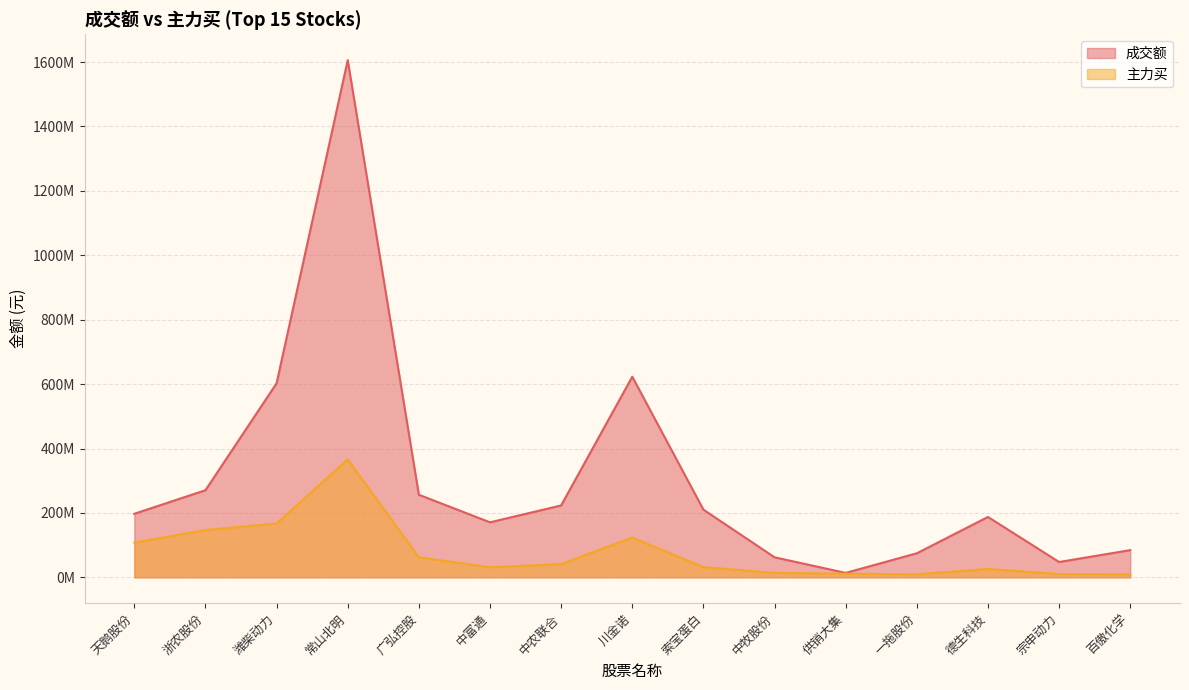

At which label does 主力买 reach its minimum?

一拖股份